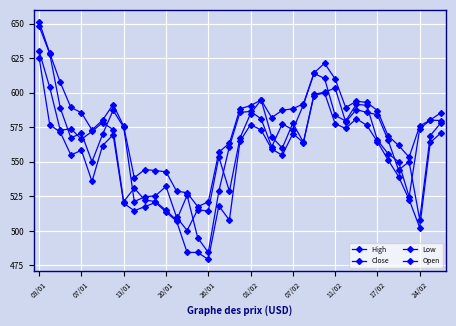

Does the chart have visible grid lines?

Yes